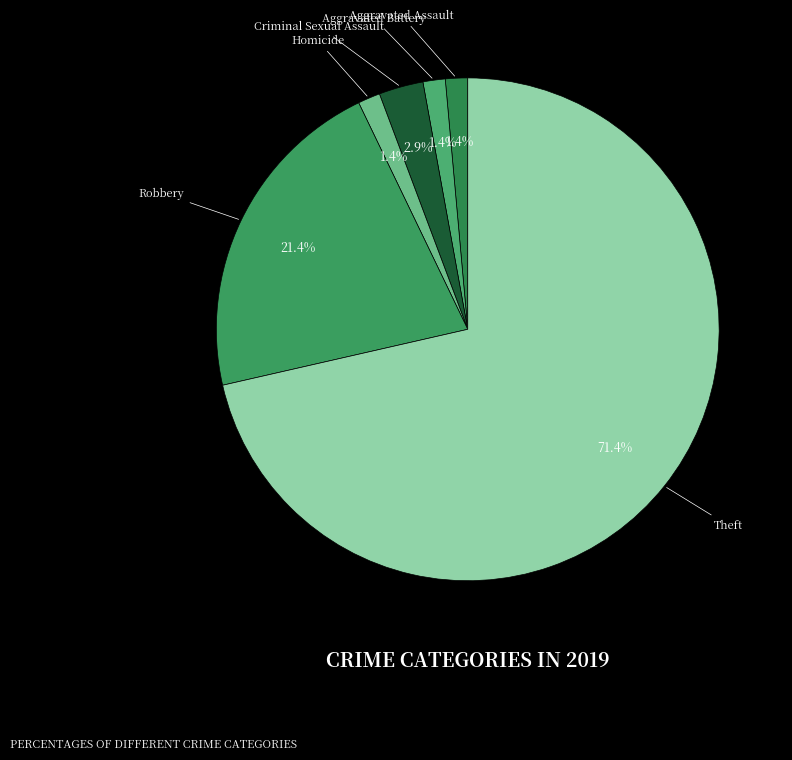

Which category has the biggest portion of the pie?

Theft